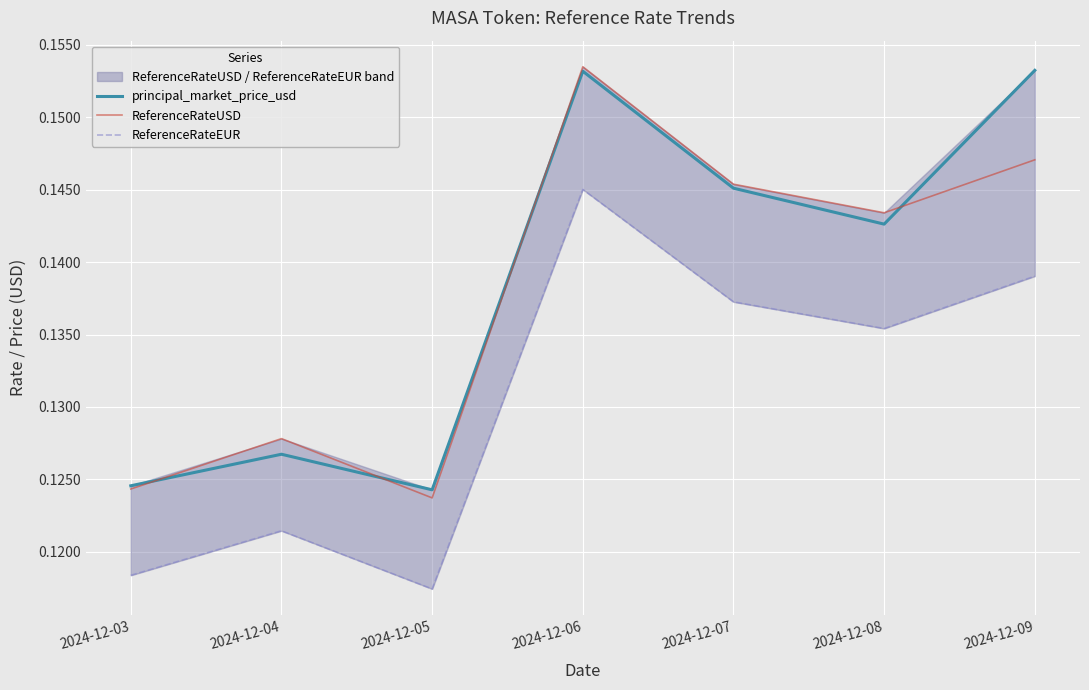

Reading right to left, extract all data points from this chart.

principal_market_price_usd: 0.2	0.1	0.1	0.2	0.1	0.1	0.1
ReferenceRateUSD: 0.1	0.1	0.1	0.2	0.1	0.1	0.1
ReferenceRateEUR: 0.1	0.1	0.1	0.1	0.1	0.1	0.1